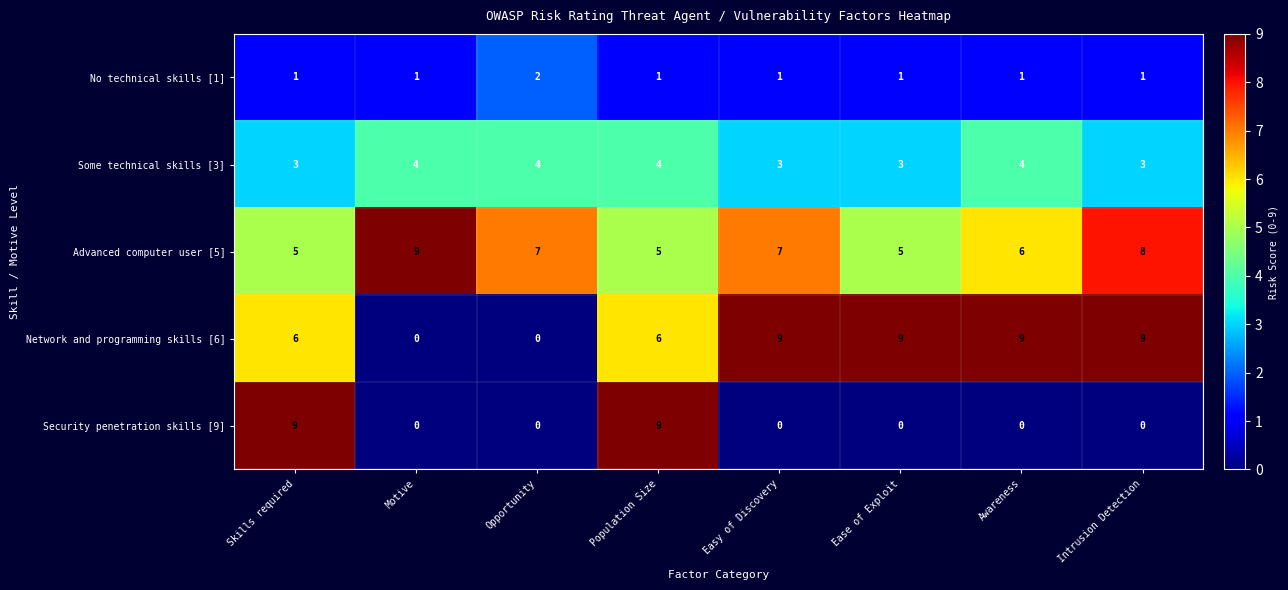

At Population Size, list the series in order from smallest to largest.

No technical skills [1], Some technical skills [3], Advanced computer user [5], Network and programming skills [6], Security penetration skills [9]